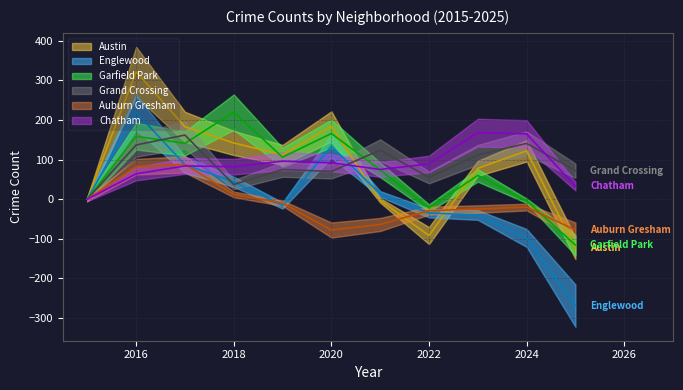

The value of Austin at 2018 is 142. True or false?

True